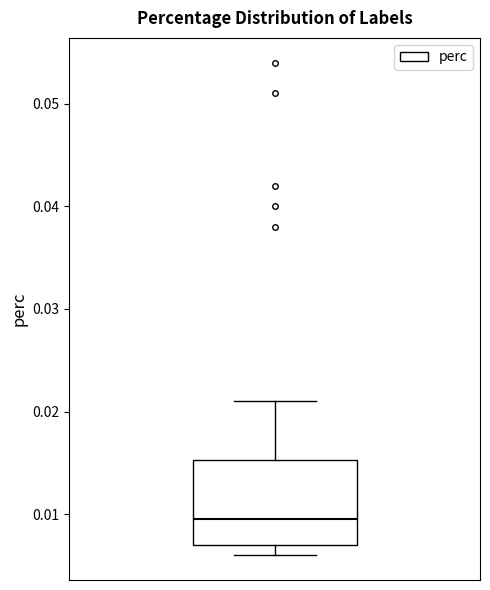

Read this box plot against the y-axis: the position of the median line, the range covered by the box, and the ends of both whiskers. The values are not printed on the chart, so give them approximately, as read against the axis.

median 0.010, box 0.007 to 0.015, whiskers 0.006 to 0.021